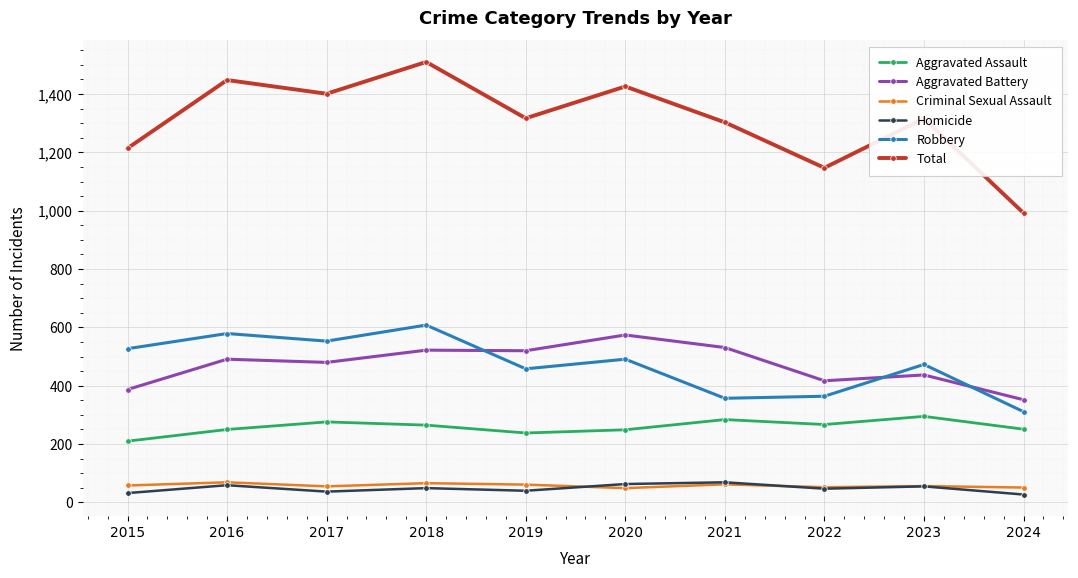

How many data points in Aggravated Battery are less than 491?

5